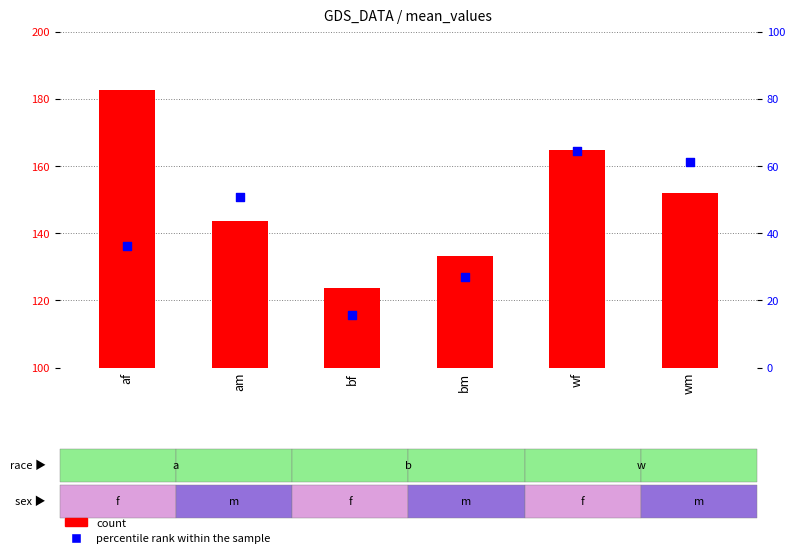

What are all the series names shown in the legend?

count, percentile rank within the sample